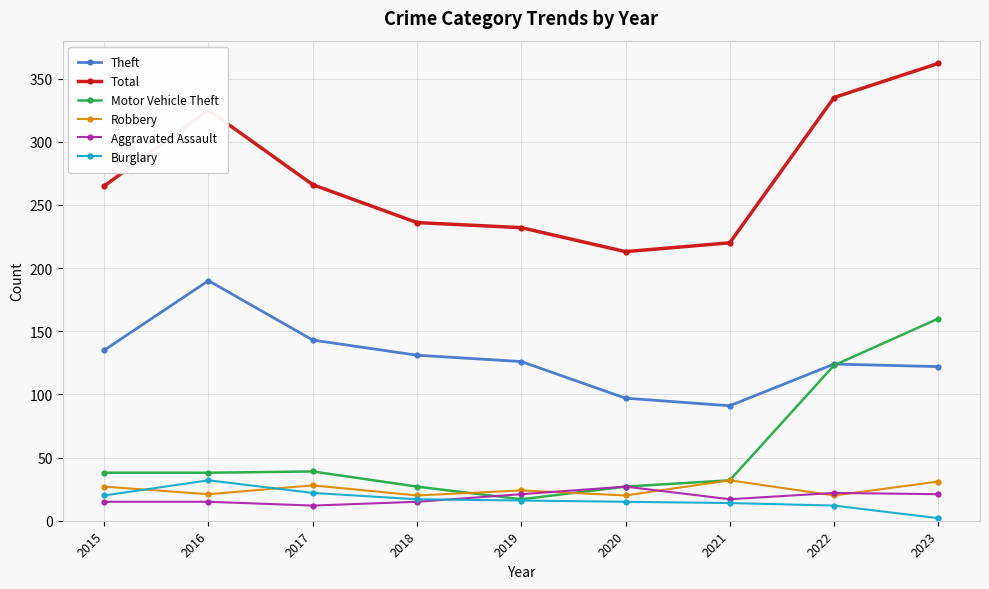

What is the approximate value of Total at 2021, to the nearest 50?

200